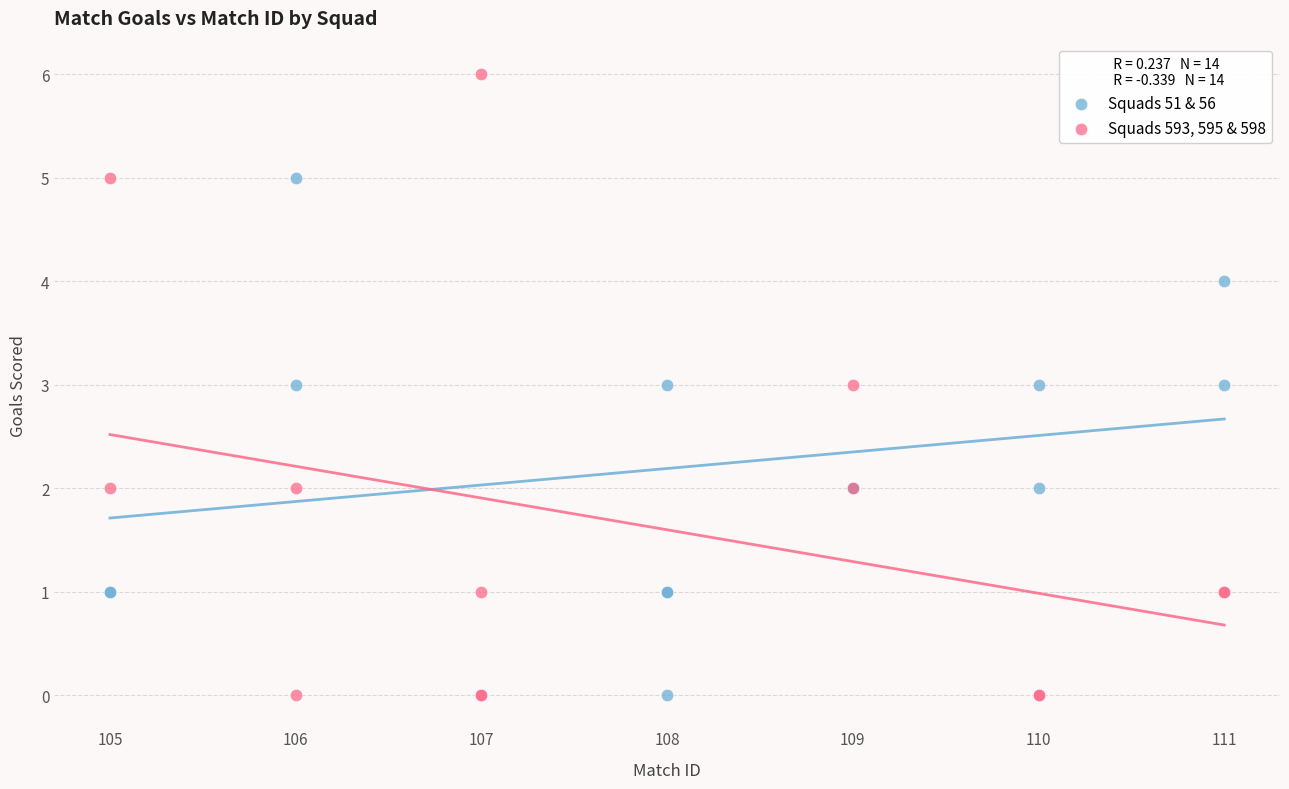

Which series contains the highest Y value?

Squads 593, 595 & 598